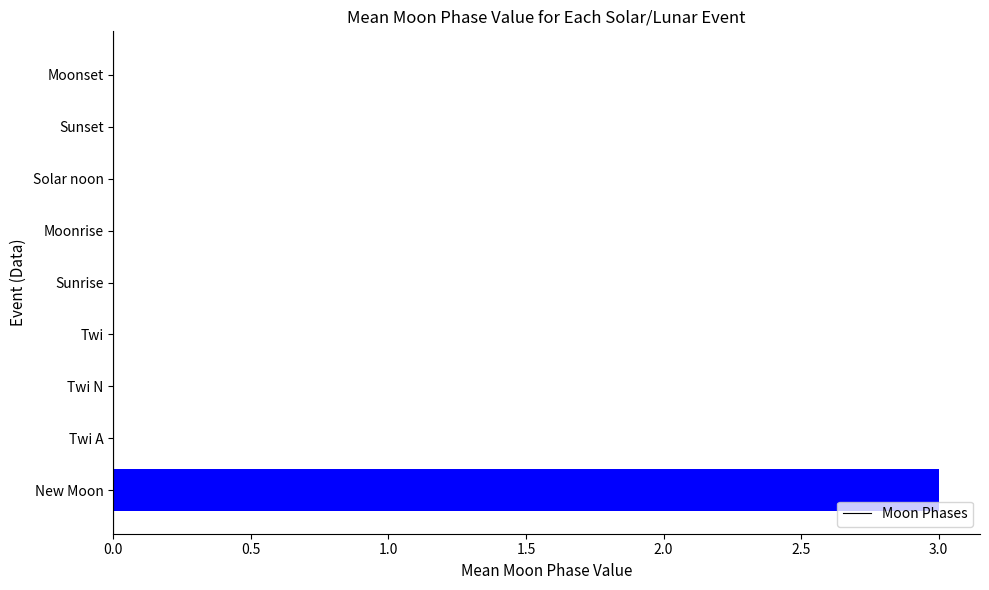

What is the maximum value shown in the chart?

3